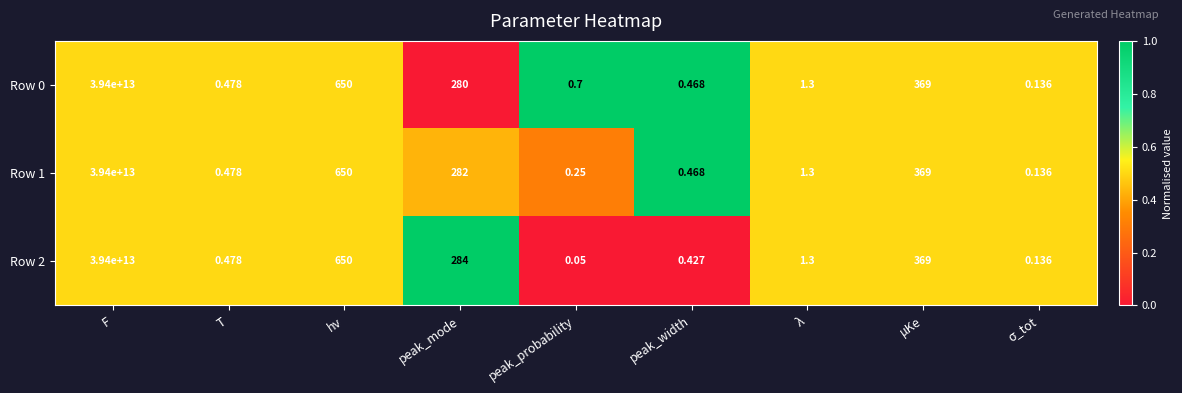

At which category does the chart reach its peak across all series?

F